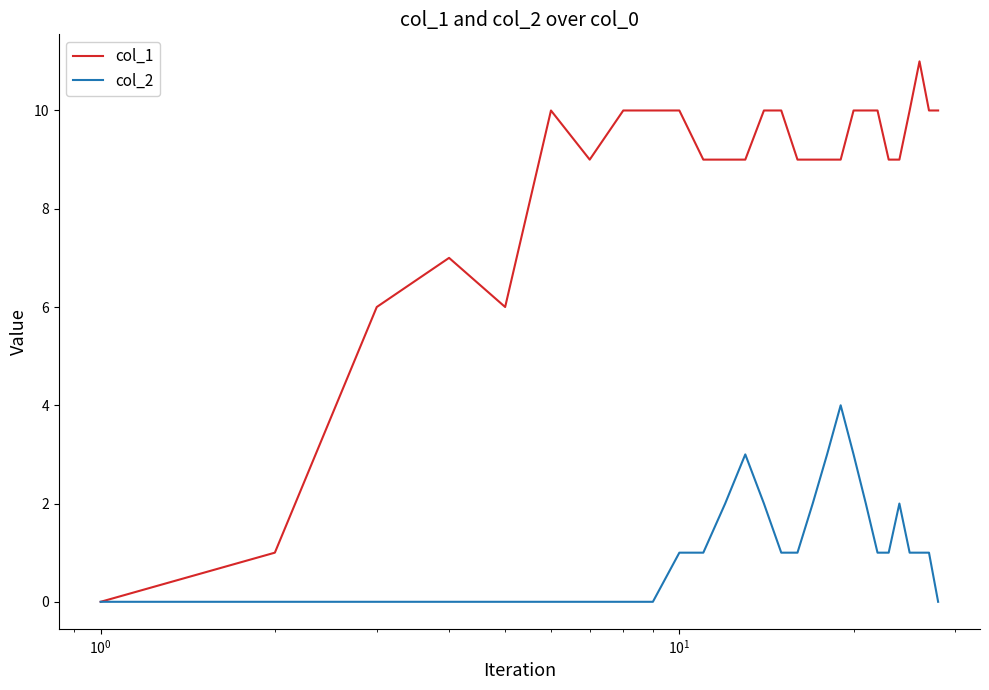

How many categories are shown in the chart?

28